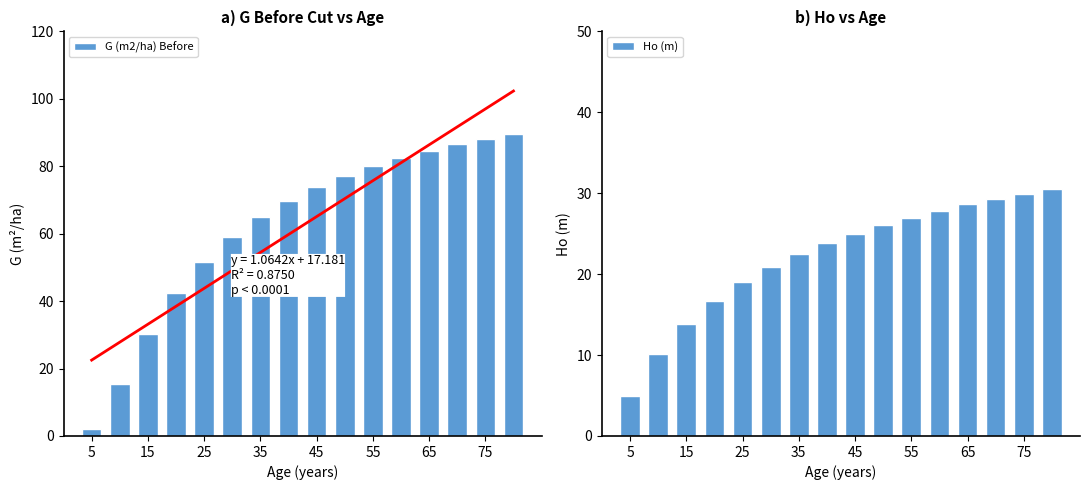

Are the bars horizontal?

No